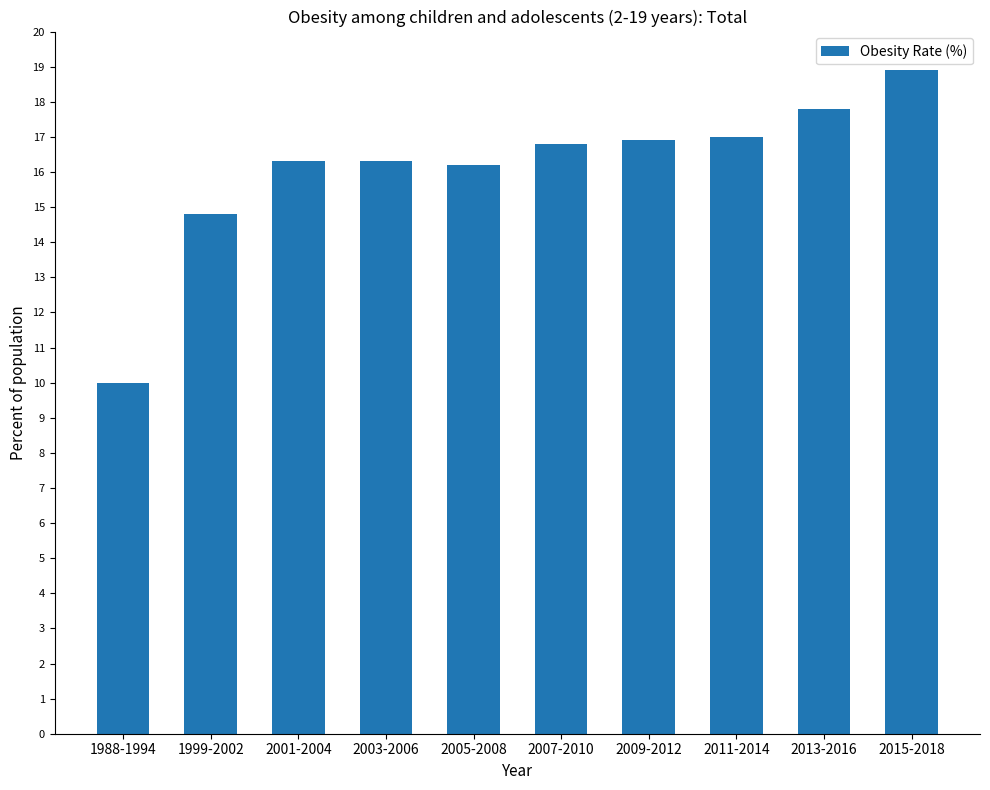

At which label does the data first exceed 16?

2001-2004